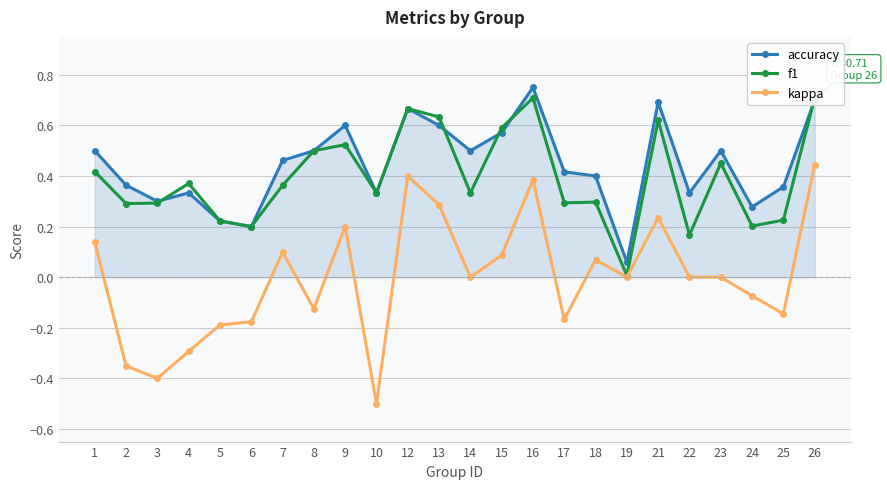

Reading right to left, extract all data points from this chart.

accuracy: 0.7	0.4	0.3	0.5	0.3	0.7	0.1	0.4	0.4	0.8	0.6	0.5	0.6	0.7	0.3	0.6	0.5	0.5	0.2	0.2	0.3	0.3	0.4	0.5
f1: 0.7	0.2	0.2	0.5	0.2	0.6	0.0	0.3	0.3	0.7	0.6	0.3	0.6	0.7	0.3	0.5	0.5	0.4	0.2	0.2	0.4	0.3	0.3	0.4
kappa: 0.4	-0.1	-0.1	0.0	0.0	0.2	0.0	0.1	-0.2	0.4	0.1	0.0	0.3	0.4	-0.5	0.2	-0.1	0.1	-0.2	-0.2	-0.3	-0.4	-0.4	0.1